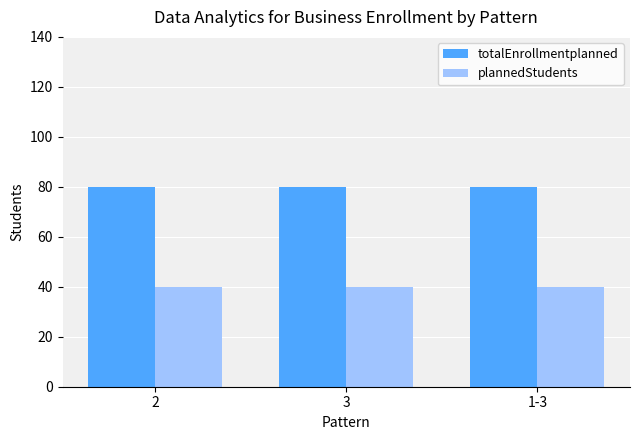

Read the plannedStudents value at 3.

40